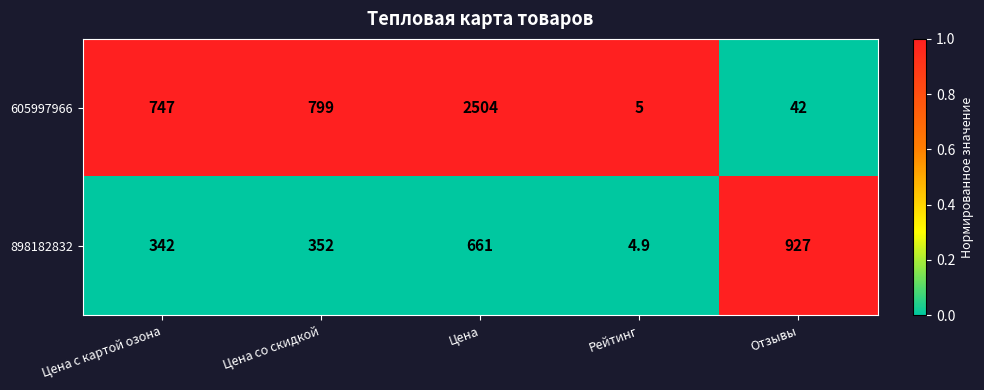

Which series has the largest total across all categories?

605997966